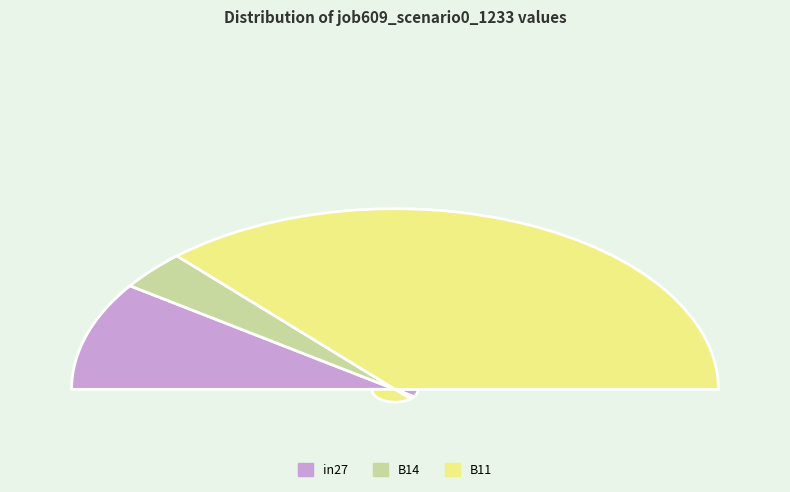

Rank the categories by value from lowest to highest.

B14, in27, B11